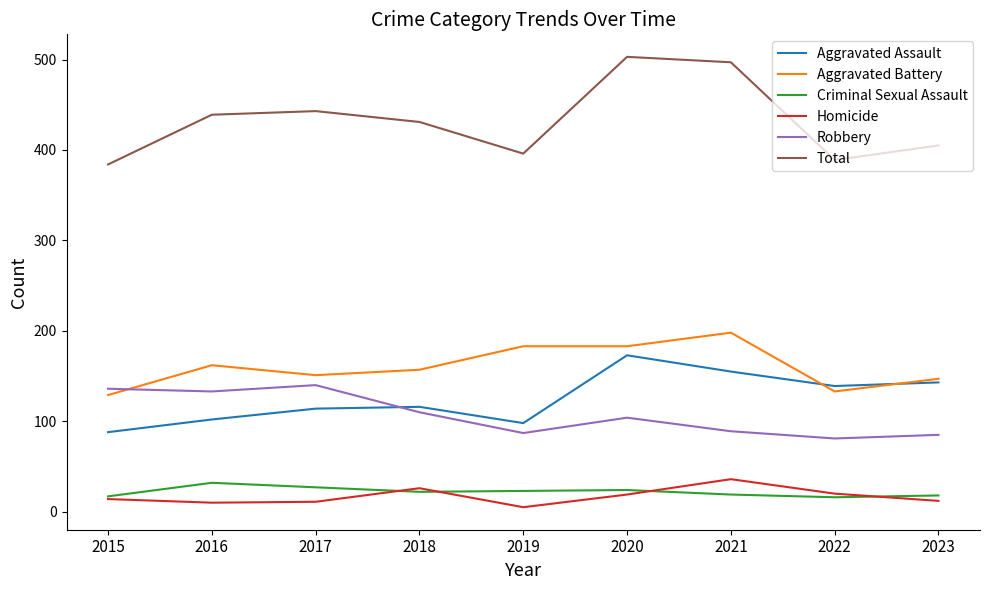

True or false: Homicide has a value of 5 at 2019.

True